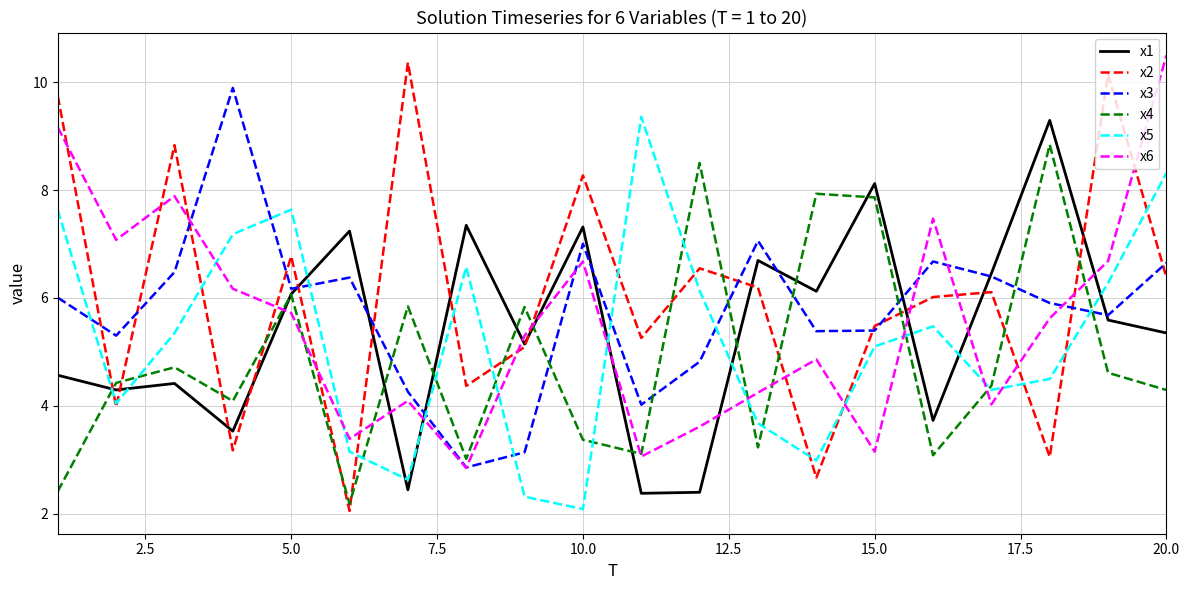

What is the lowest value of the x4 series?

2.2